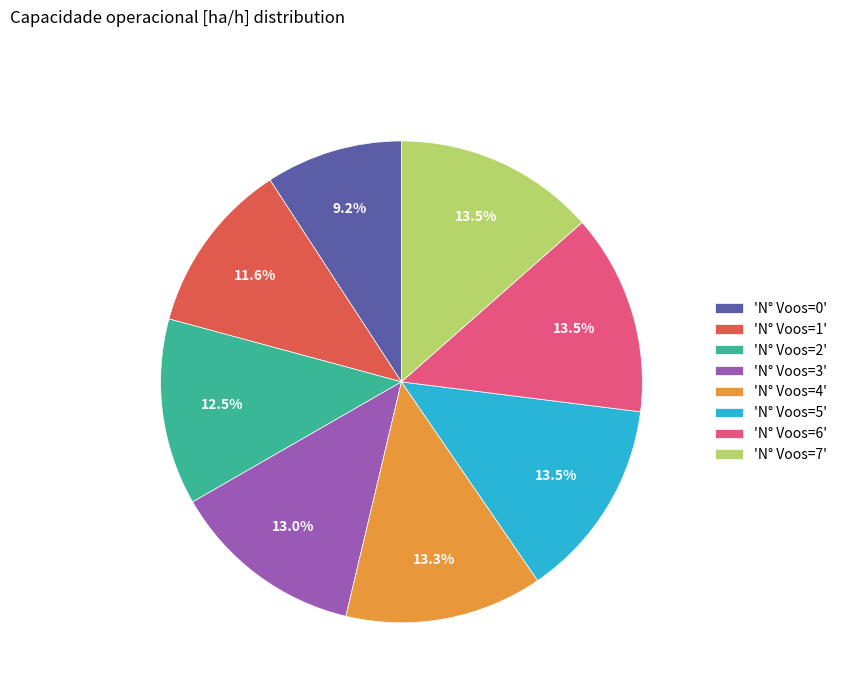

To the nearest percent, what is the average slice percentage?

12%